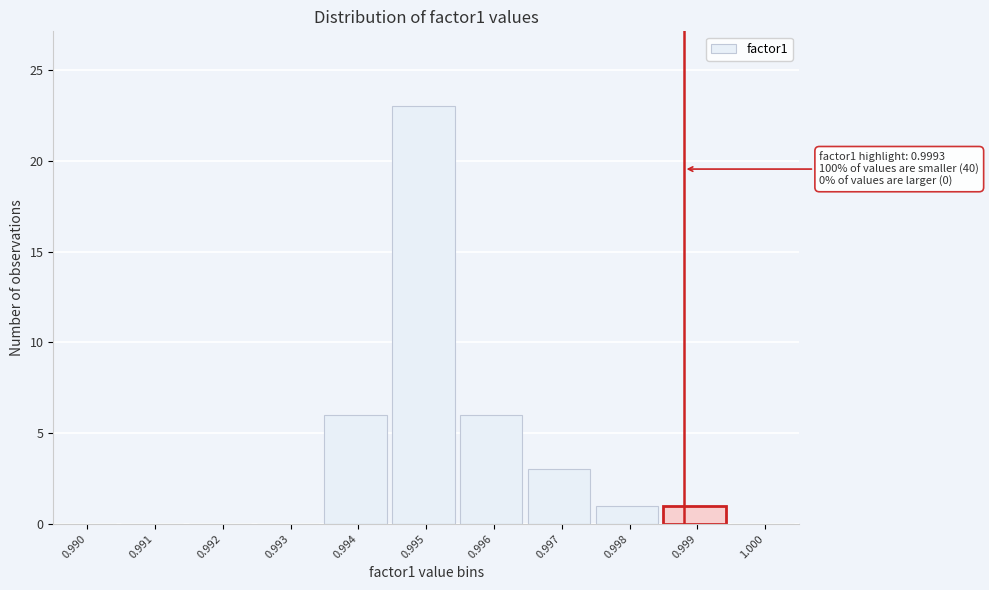

Reading left to right, extract all data points from this chart.

0.990=0	0.991=0	0.992=0	0.993=0	0.994=6	0.995=23	0.996=6	0.997=3	0.998=1	0.999=1	1.000=0